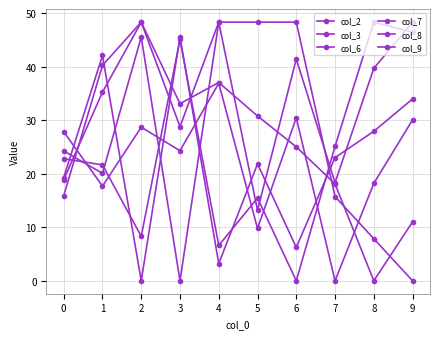

What is the sum of all col_2 values?

223.1